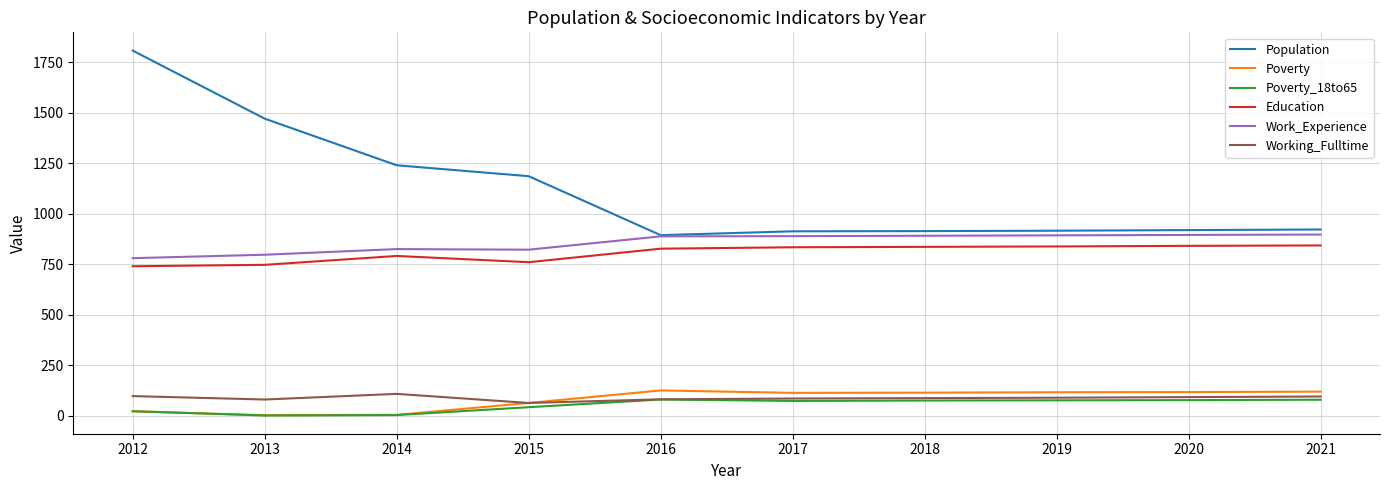

Rank the series by their maximum value, from highest to lowest.

Population, Work_Experience, Education, Poverty, Working_Fulltime, Poverty_18to65